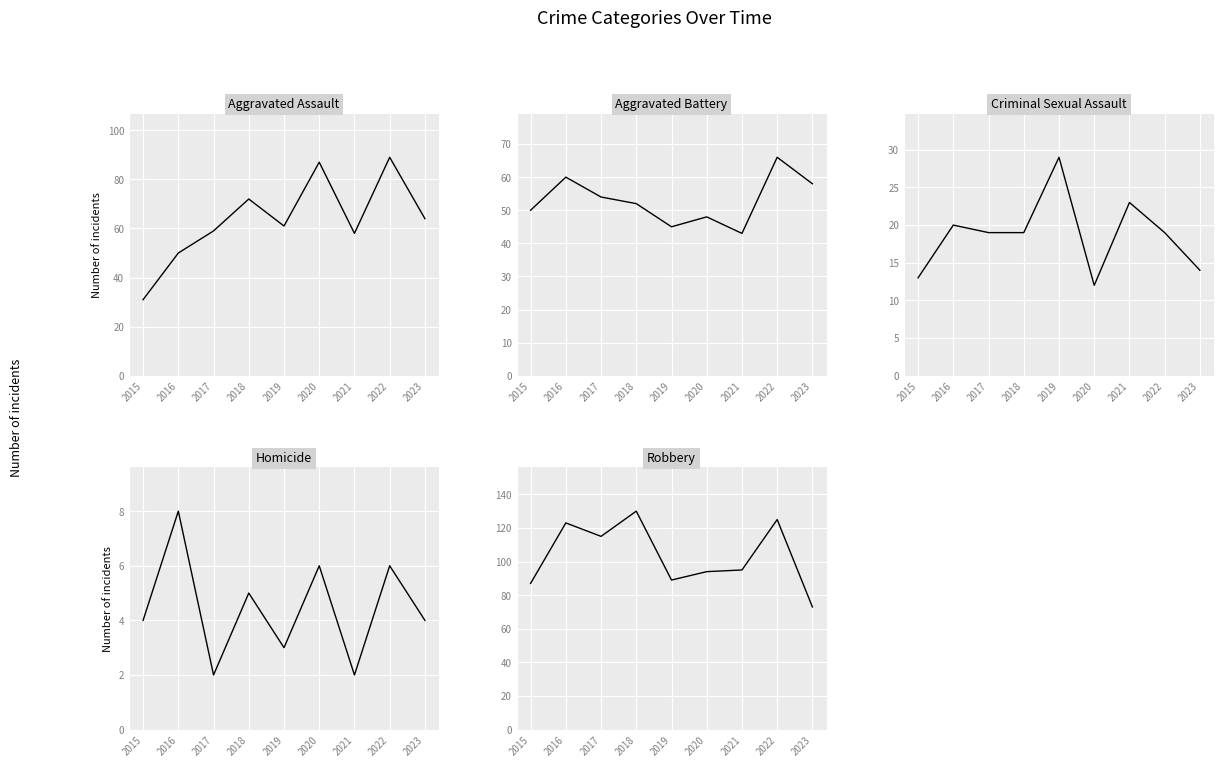

What value does the Aggravated Battery series have at 2017?

54